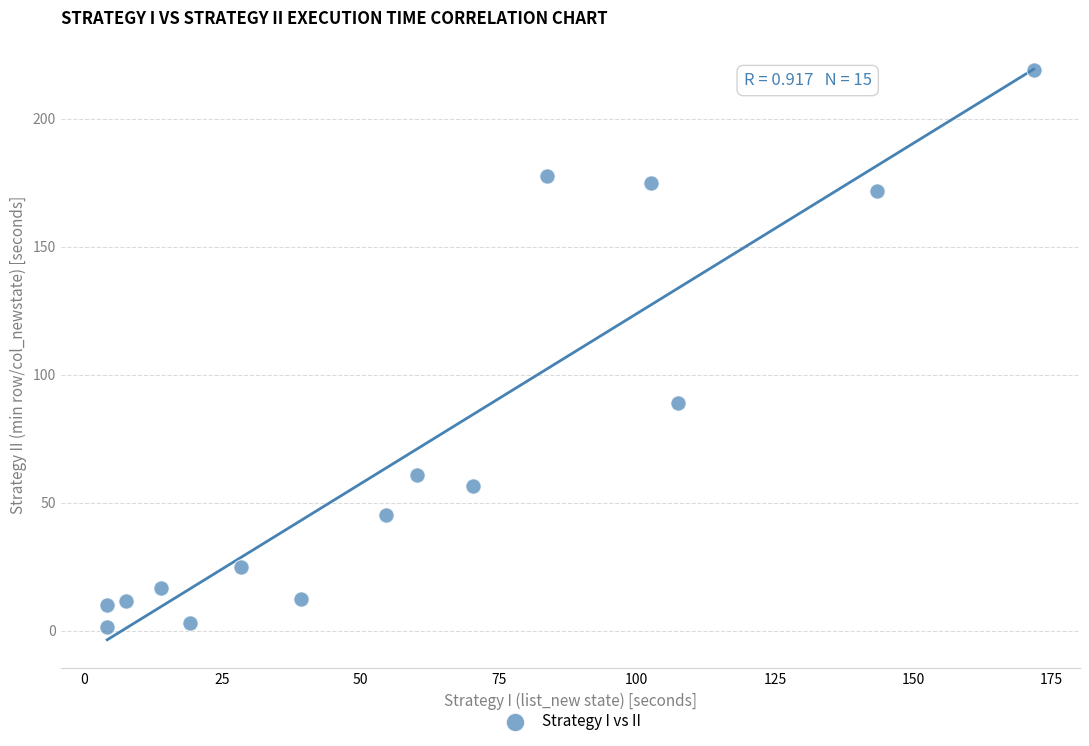

What Y value in the scatter plot is closest to 110?

89.0